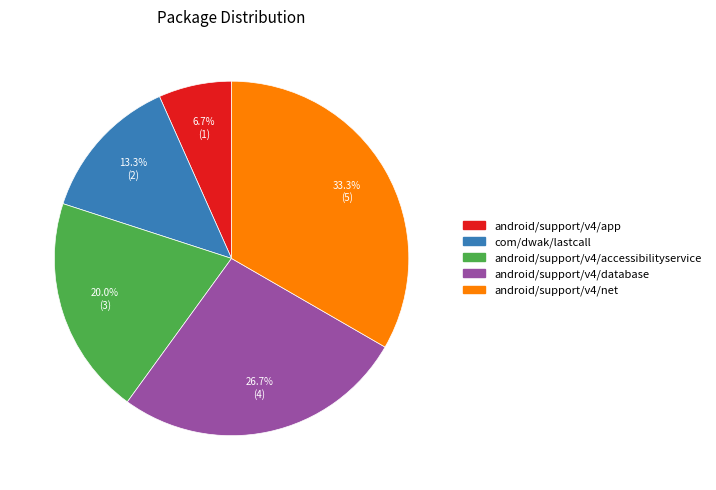

Which category has the smallest portion of the pie?

android/support/v4/app